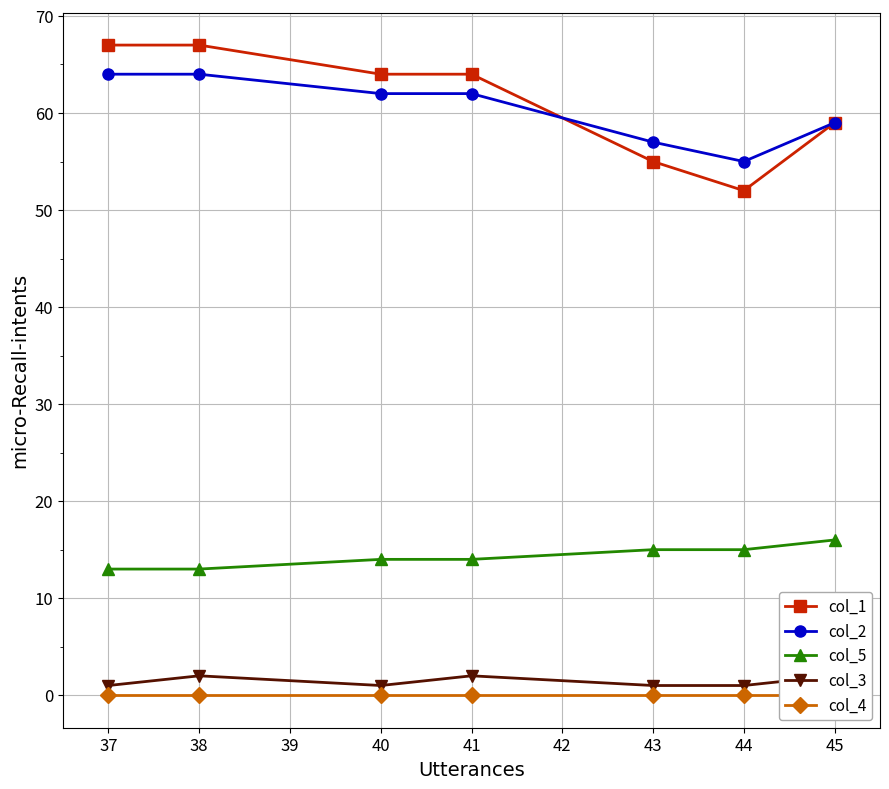

What is the minimum value for col_2?

55